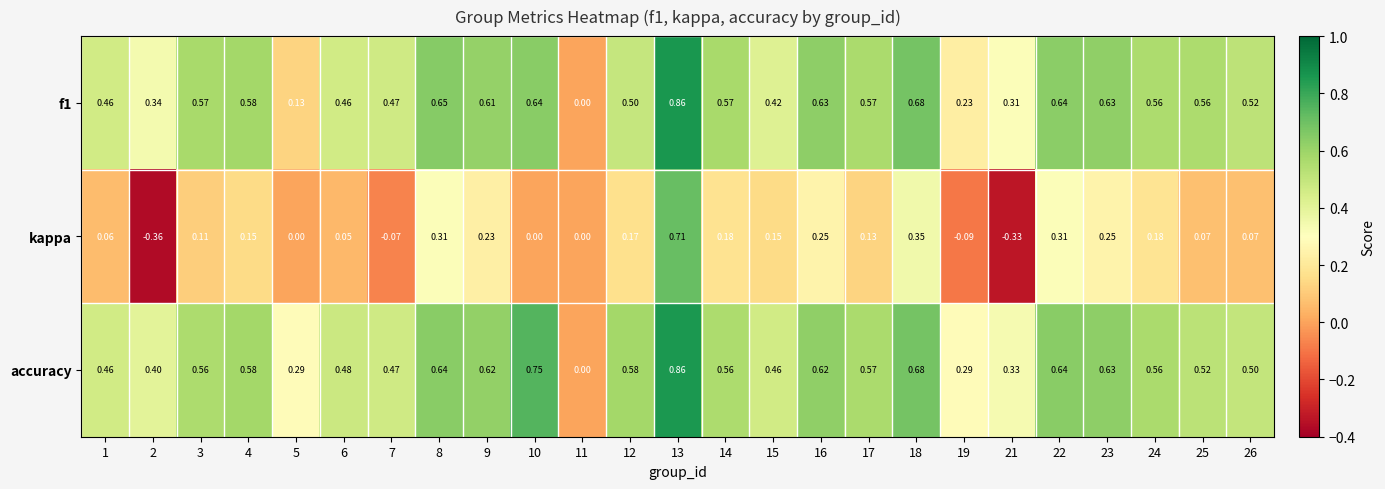

What is the difference between the highest and lowest values at 4?

0.4